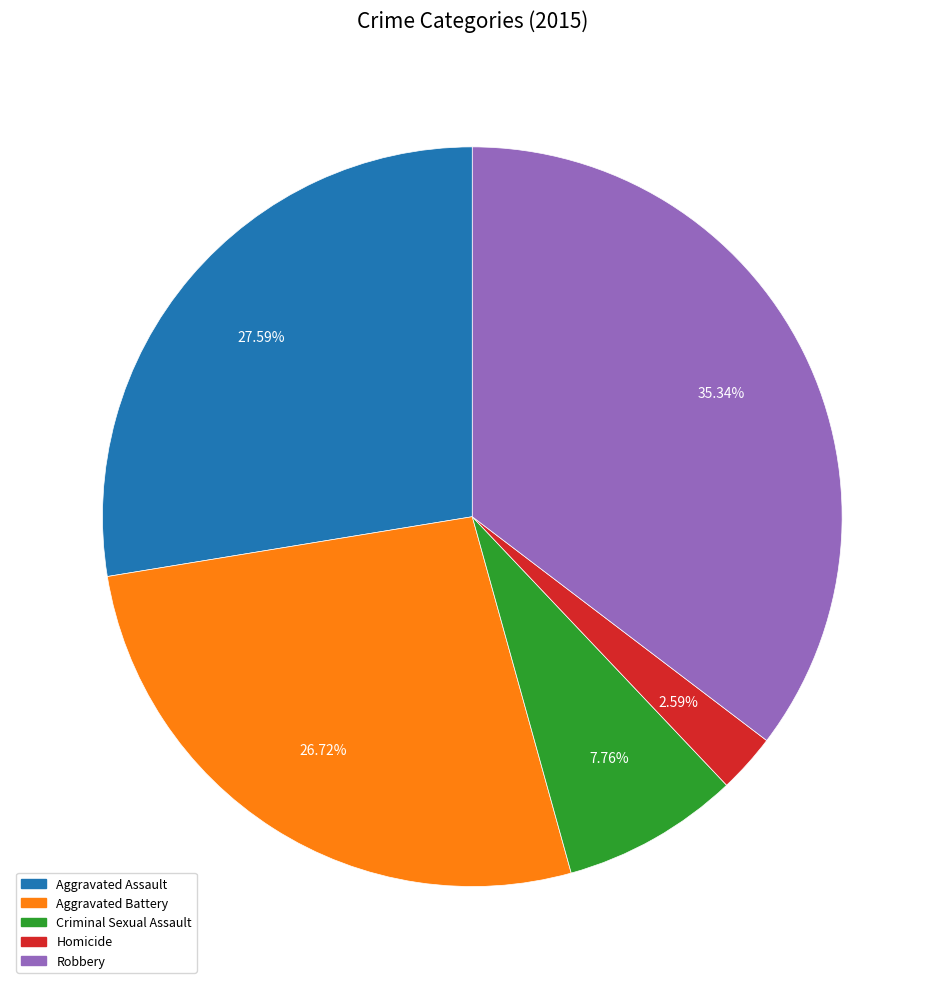

How much of the chart is everything except Aggravated Assault?

72.4%